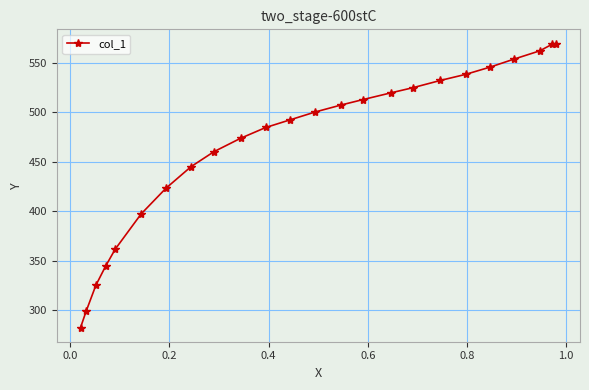

What is the minimum value shown in the chart?

282.1